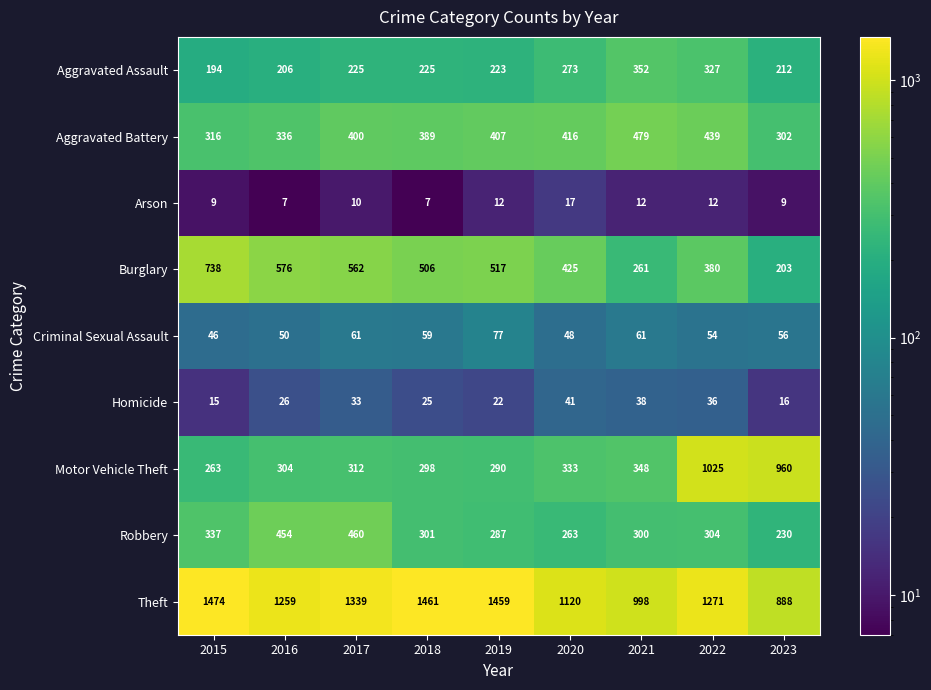

At how many categories does at least one series exceed 479?

9